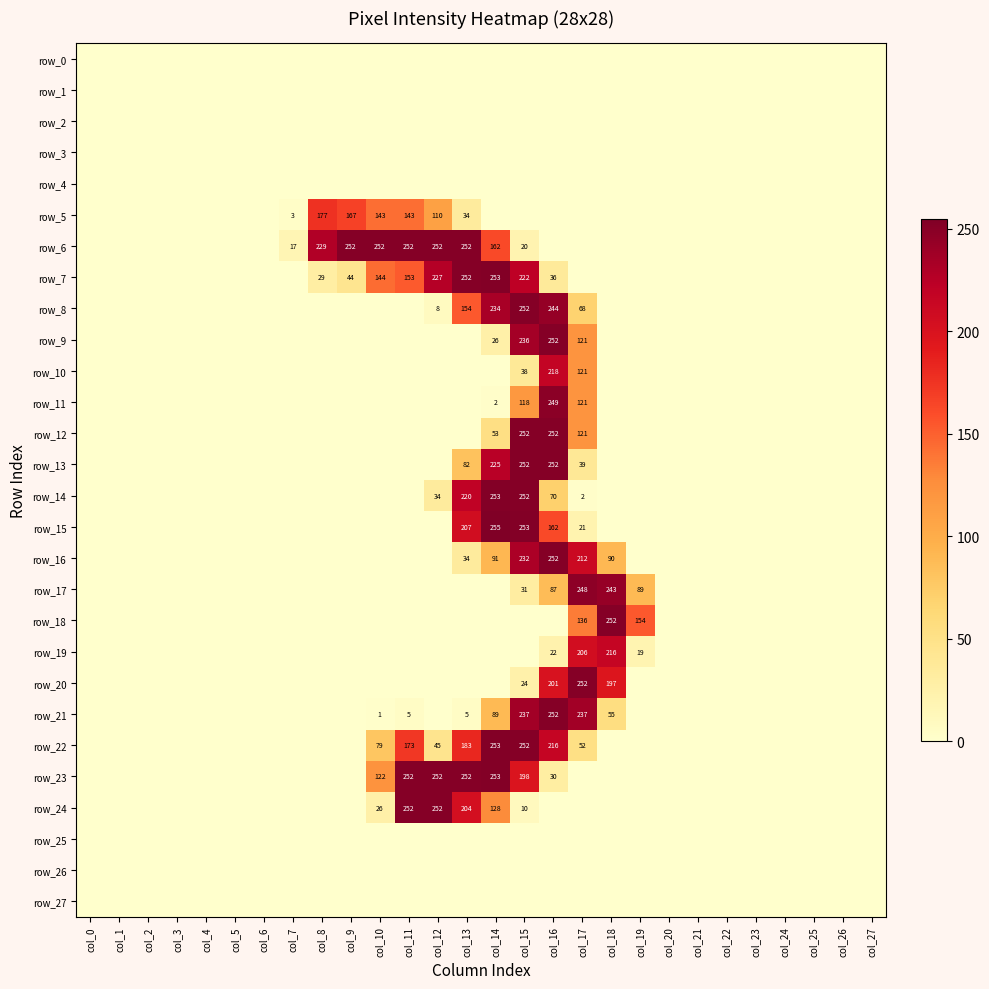

What is the total value across all series at col_10?

767